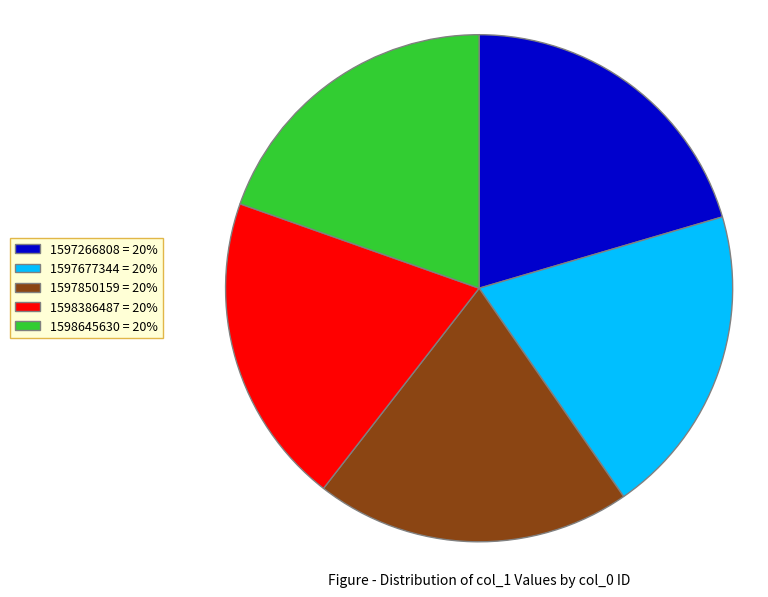

Is 1598386487 the majority of the pie?

No